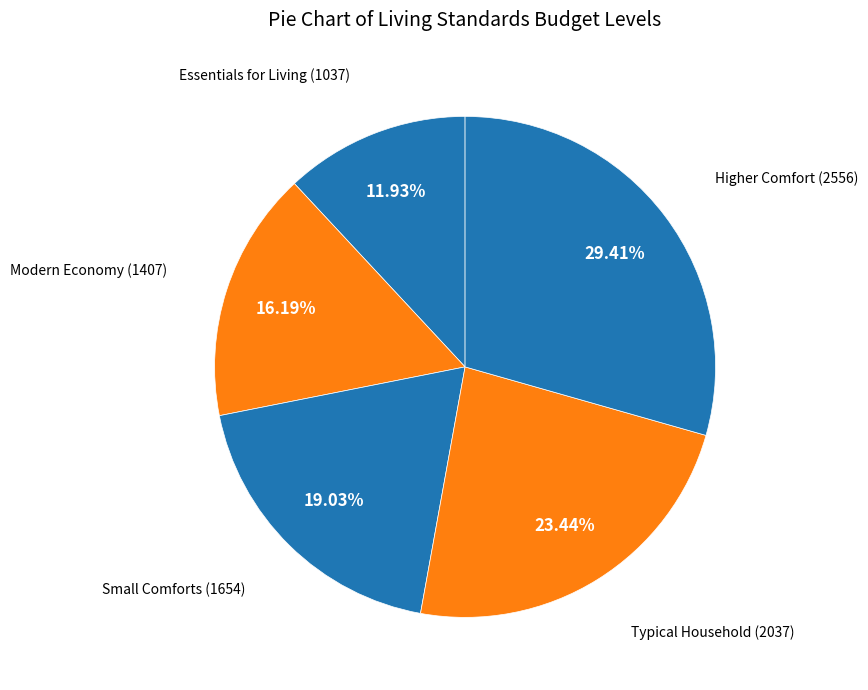

What portion of the pie excludes Small Comforts?

81.0%